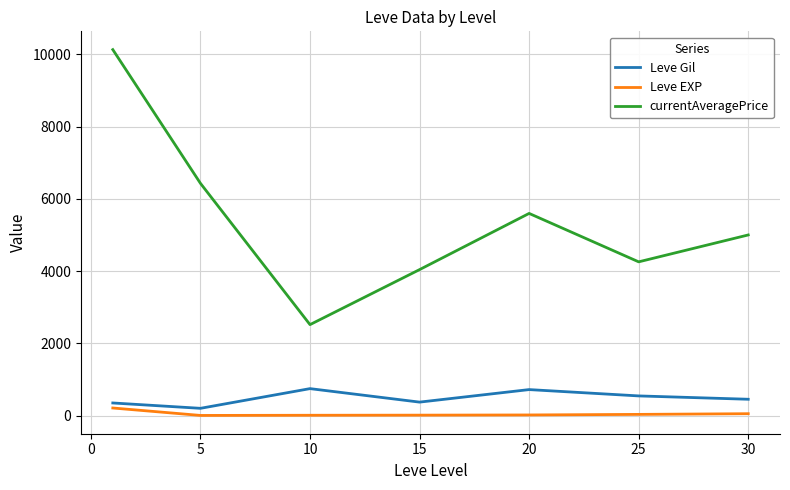

Which series has the largest total across all categories?

currentAveragePrice